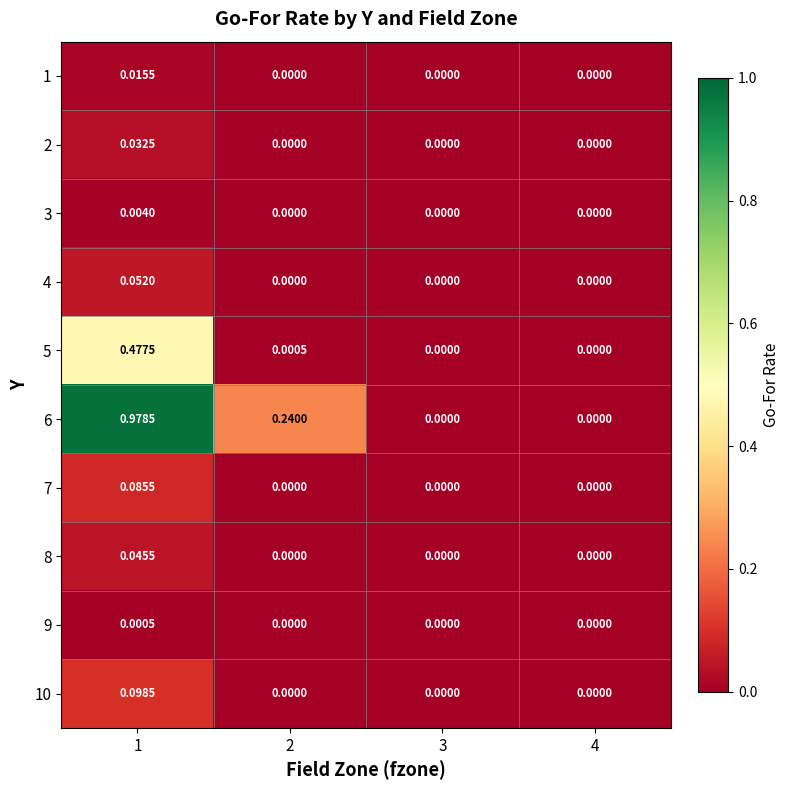

Which series changed the most between 2 and 3?

6